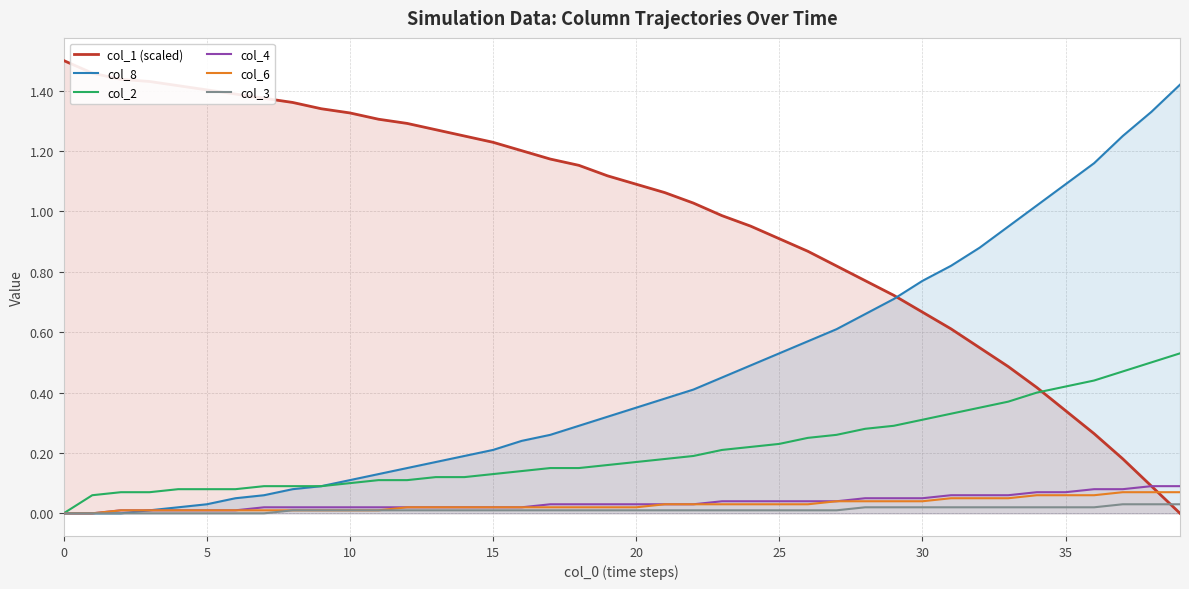

How many data points in col_4 are above 0?

38